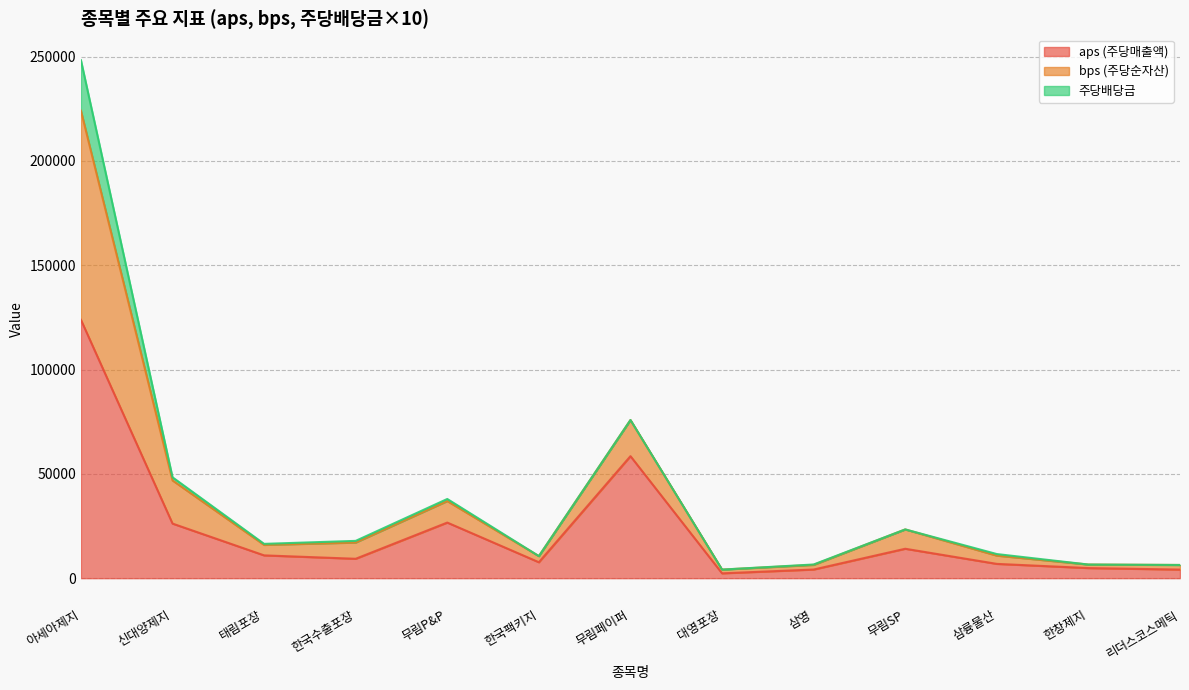

What position from the left is 한창제지?

12